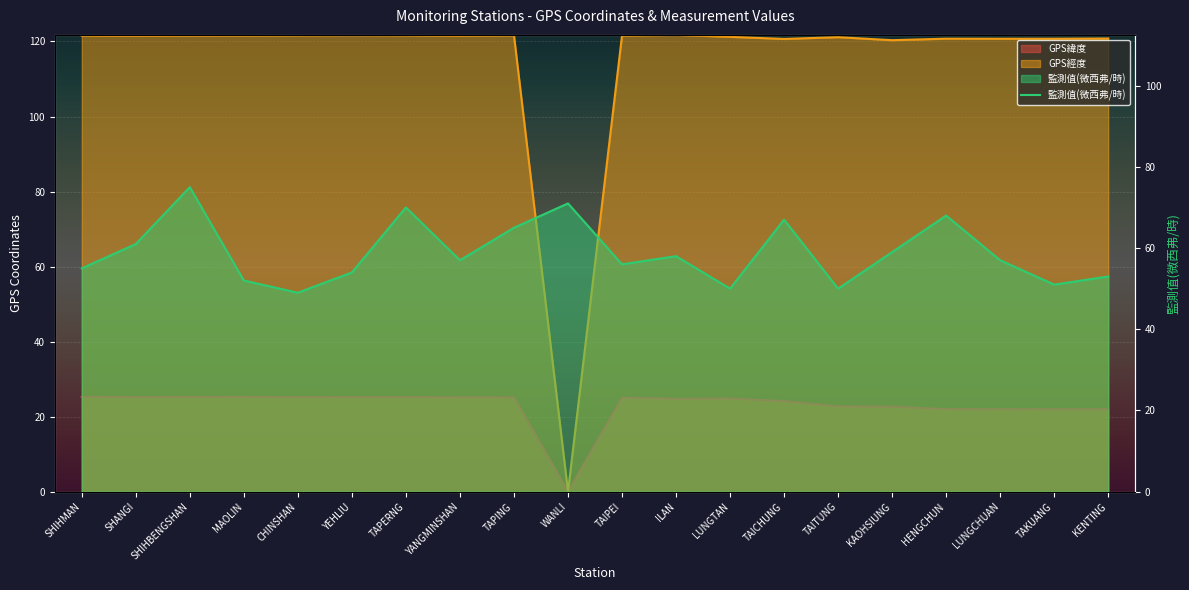

What is the label of the 20th point from the left?

KENTING